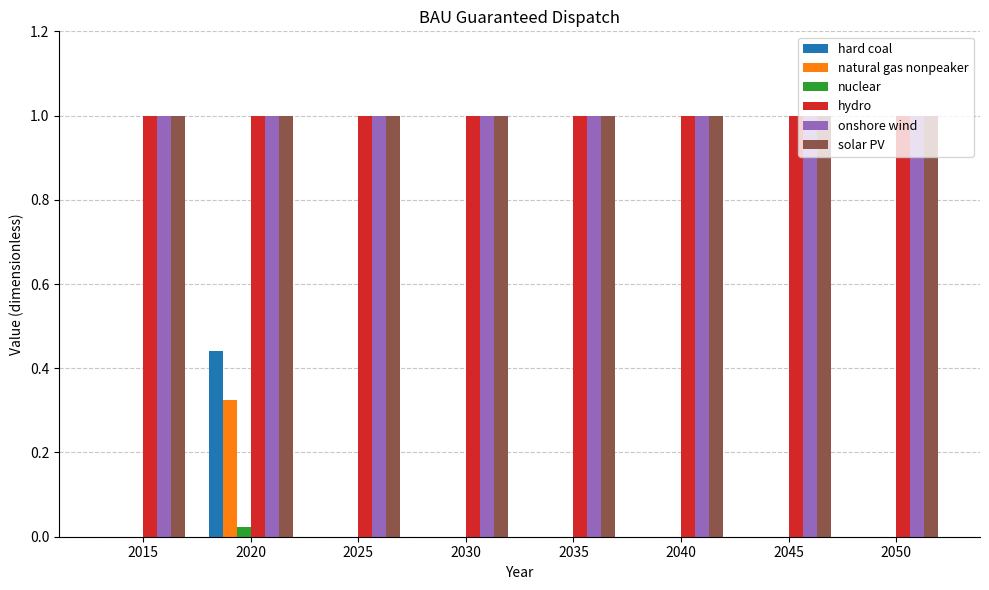

What is the greatest value displayed?

1.0